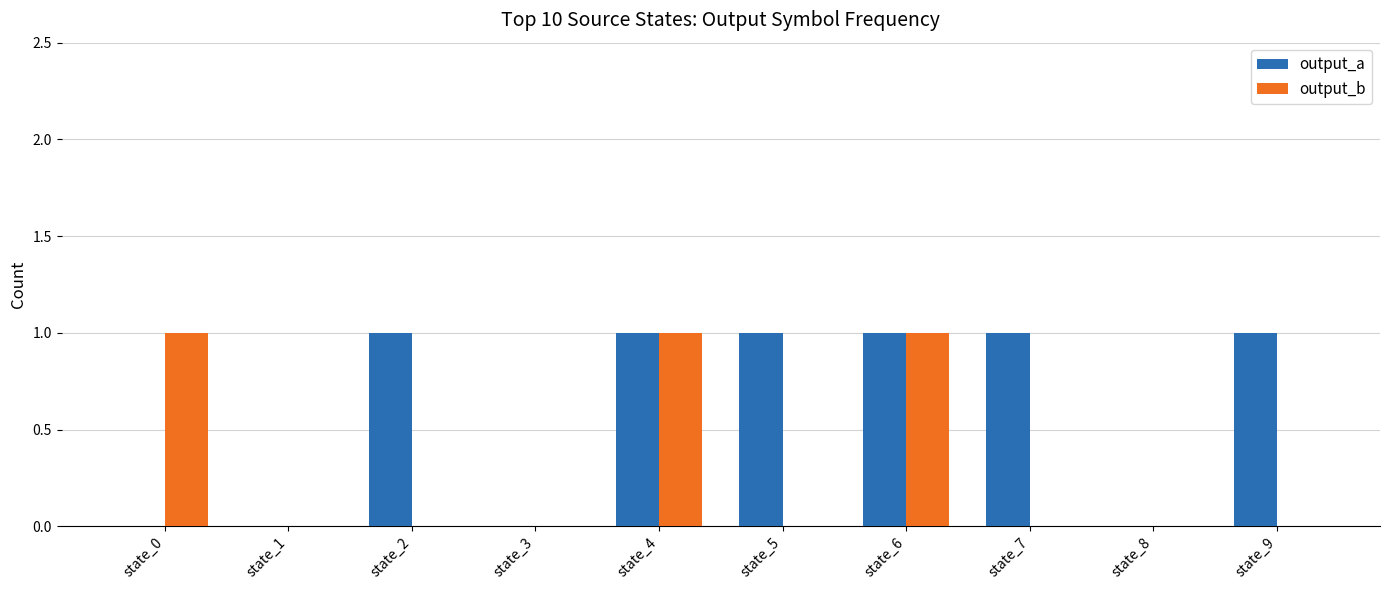

Between state_1 and state_5, which series saw the biggest shift?

output_a